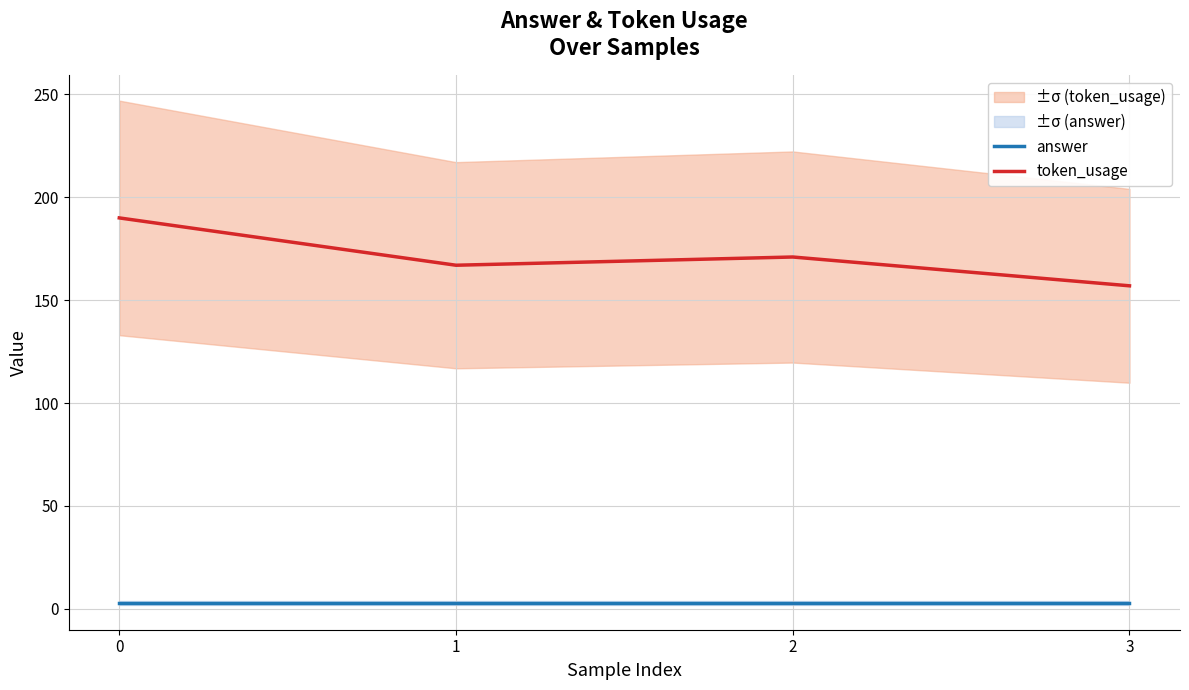

Rank the series by their maximum value, from lowest to highest.

answer, token_usage